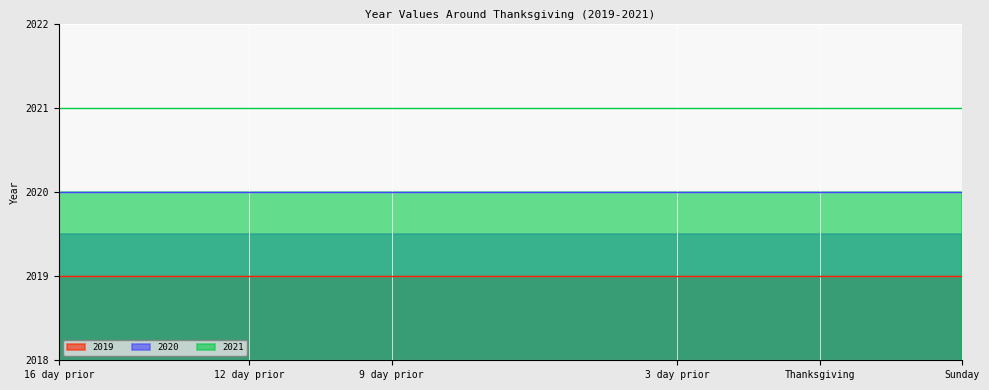

What is the maximum value shown in the chart?

2020.0